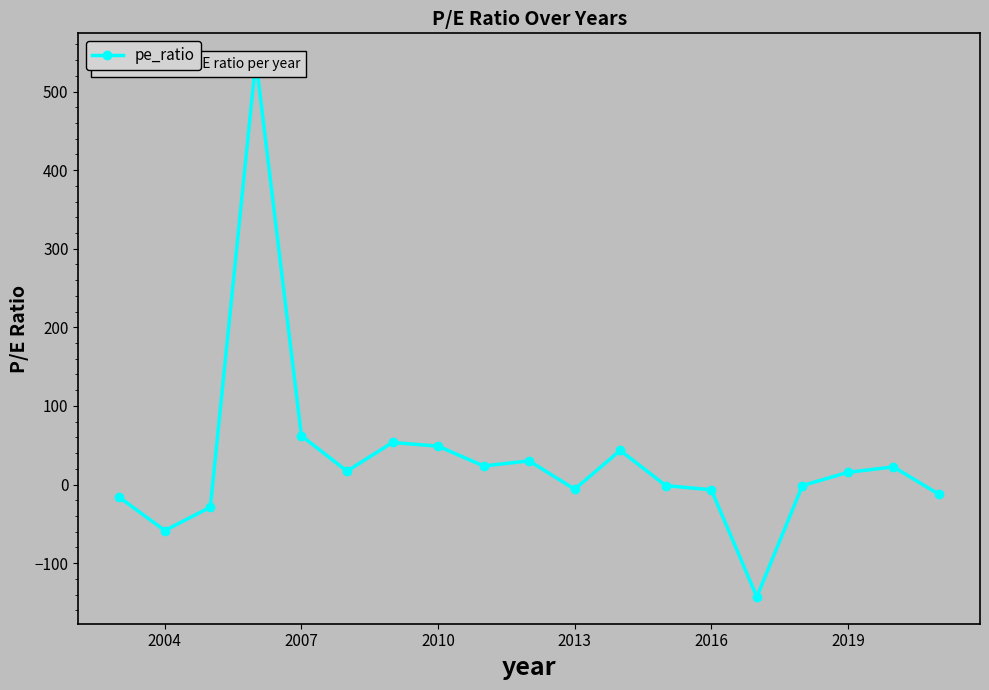

Does the chart display data point markers on the line(s)?

Yes